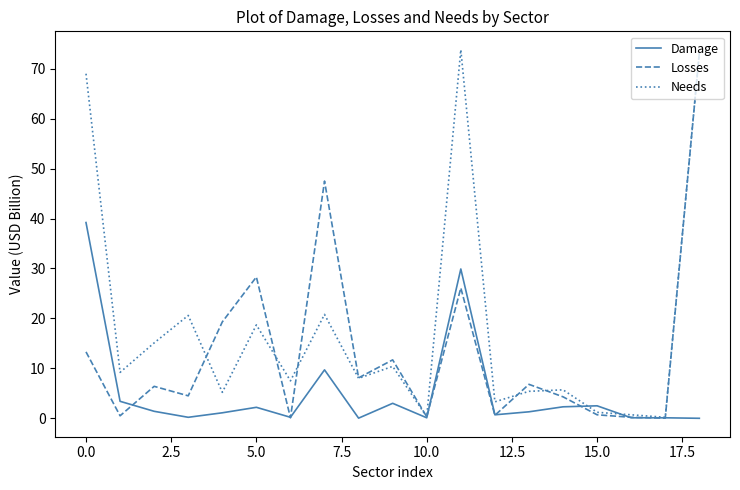

List the series in order of their overall mean, highest first.

Needs, Losses, Damage